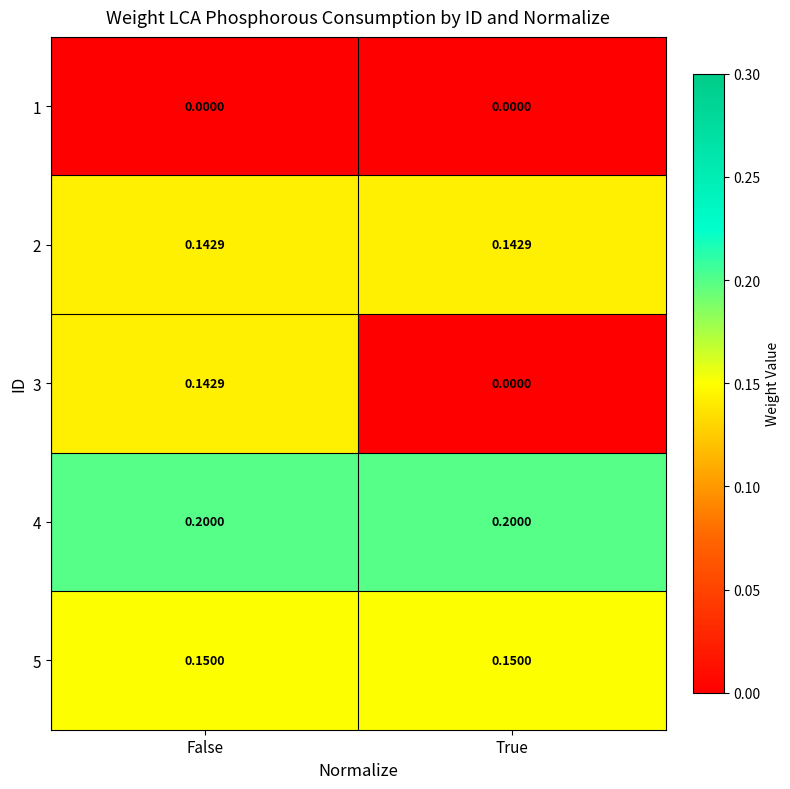

Is the value of 4 at True greater than the value of 2 at True?

Yes